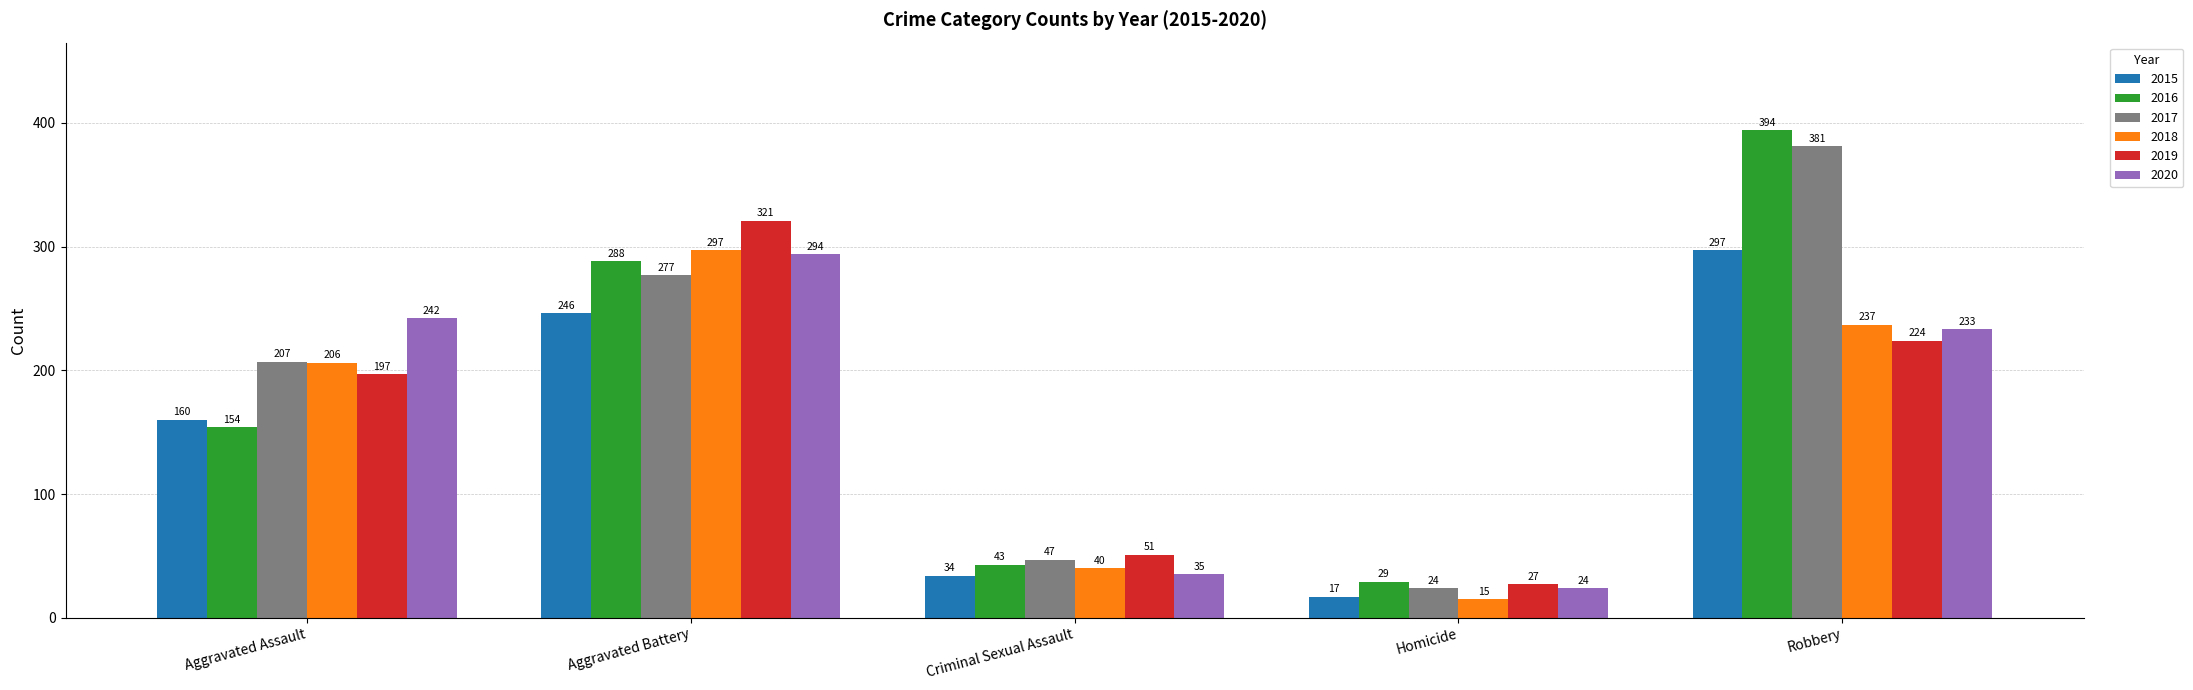

Reading right to left, what are all the values shown in this chart?

2015: Robbery=297	Homicide=17	Criminal Sexual Assault=34	Aggravated Battery=246	Aggravated Assault=160
2016: Robbery=394	Homicide=29	Criminal Sexual Assault=43	Aggravated Battery=288	Aggravated Assault=154
2017: Robbery=381	Homicide=24	Criminal Sexual Assault=47	Aggravated Battery=277	Aggravated Assault=207
2018: Robbery=237	Homicide=15	Criminal Sexual Assault=40	Aggravated Battery=297	Aggravated Assault=206
2019: Robbery=224	Homicide=27	Criminal Sexual Assault=51	Aggravated Battery=321	Aggravated Assault=197
2020: Robbery=233	Homicide=24	Criminal Sexual Assault=35	Aggravated Battery=294	Aggravated Assault=242